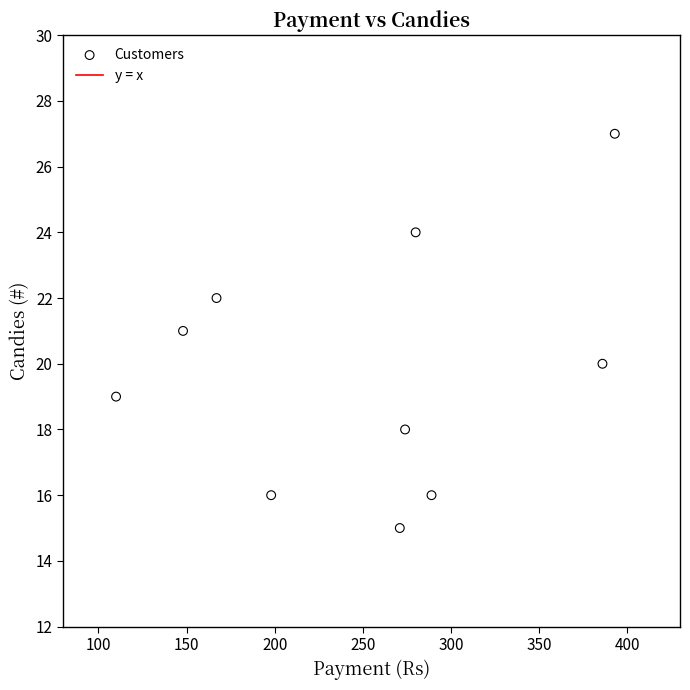

What is the range of X values (max minus min)?

283